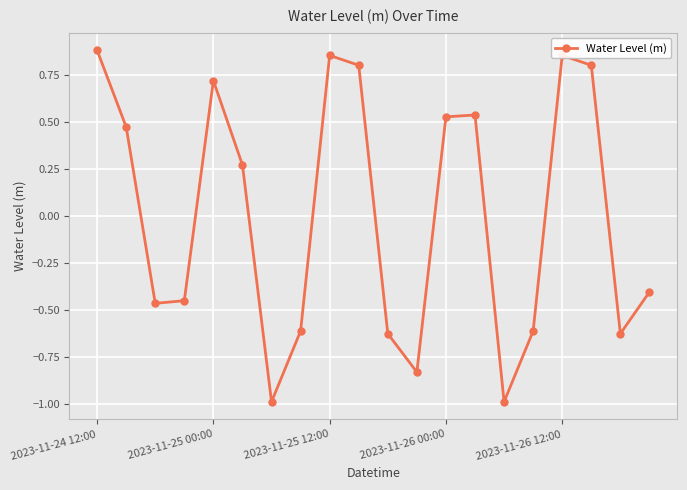

What is the difference between the maximum and minimum values?

1.9